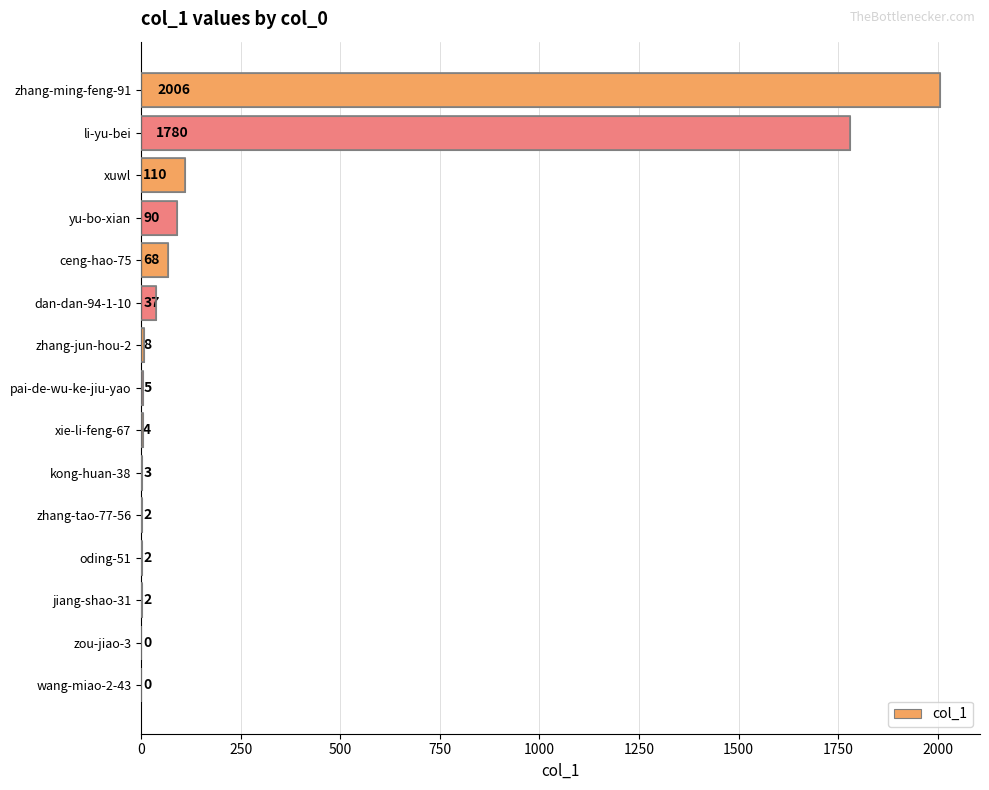

Does the chart contain stacked bars?

No